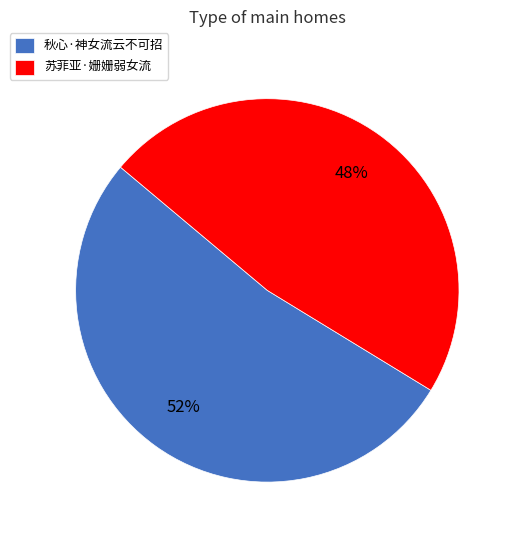

True or false: 苏菲亚·姗姗弱女流 accounts for 33% of the total.

False